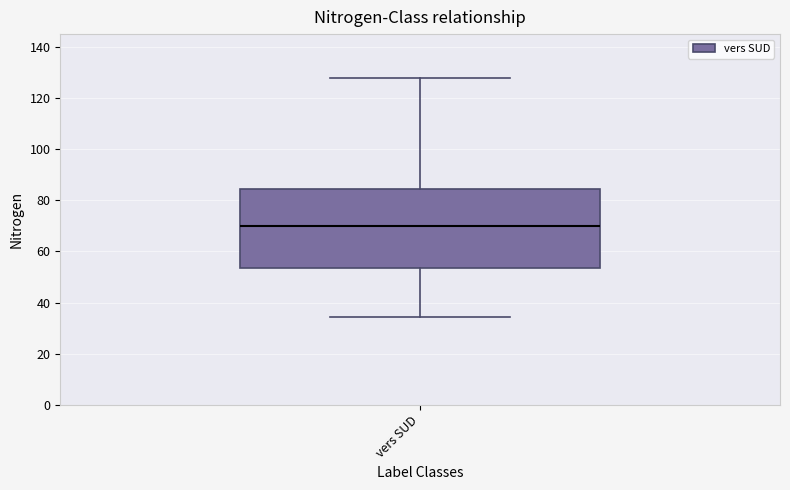

Transcribe this box plot: give where the median line is, the range the box spans, and where the two whiskers end, as read against the y-axis. The values are not printed on the chart, so give them approximately, as read against the axis.

median 70, box 54 to 84, whiskers 34 to 128